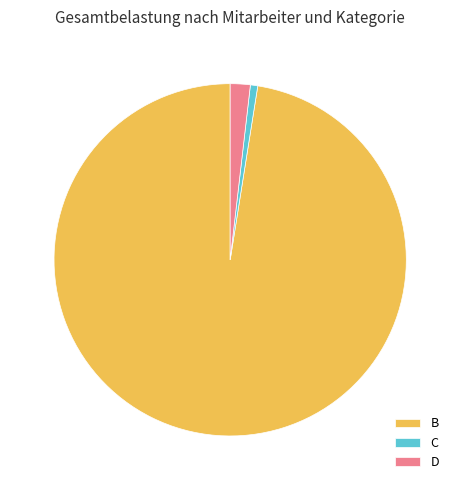

Count the number of slices in the pie.

3